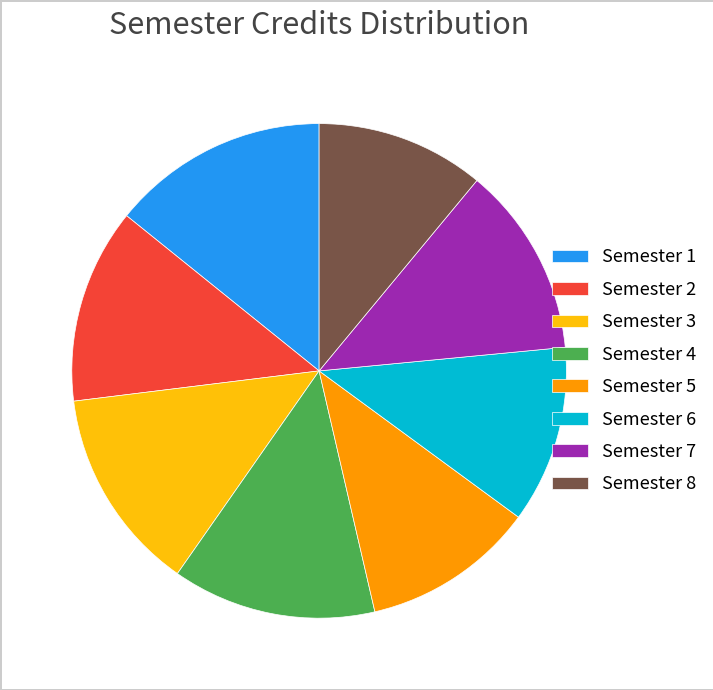

Do Semester 2 and Semester 7 together represent more than half of the pie?

No